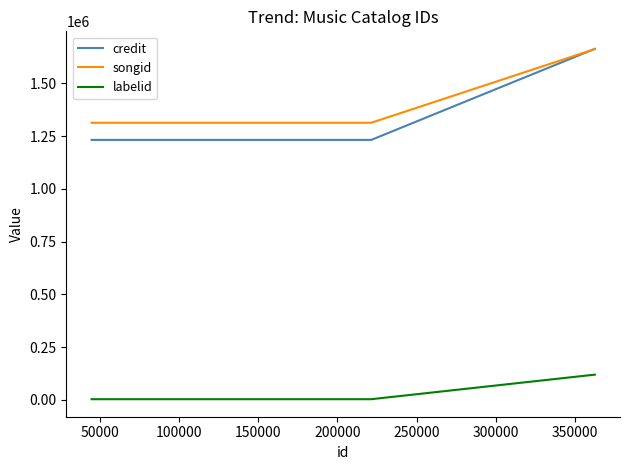

Is the value of songid at 0 greater than the value of credit at 0?

Yes